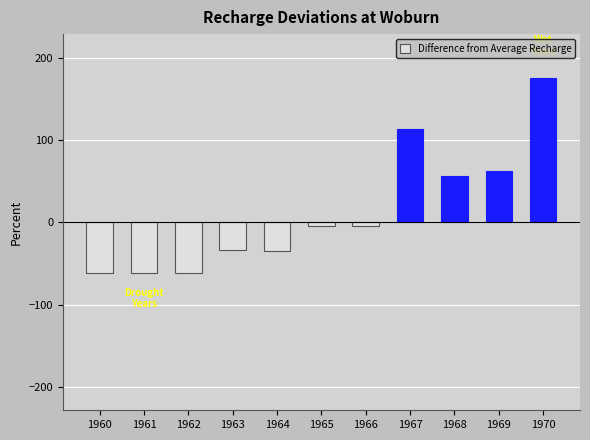

What is the value of the 4th bar from the left?

-34.3